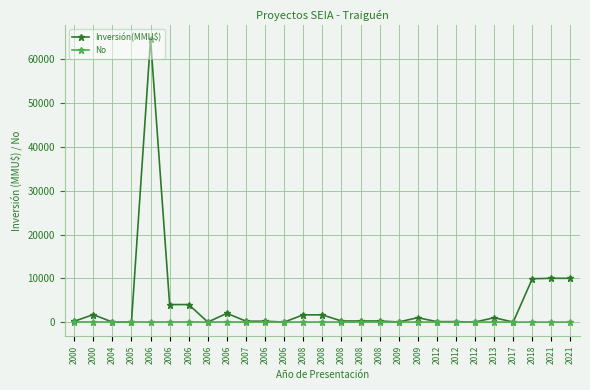

What are all the series names shown in the legend?

Inversión(MMU$), No